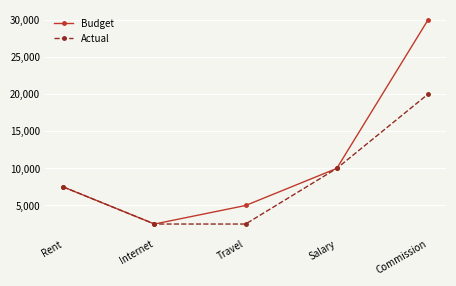

What position from the left is Travel?

3